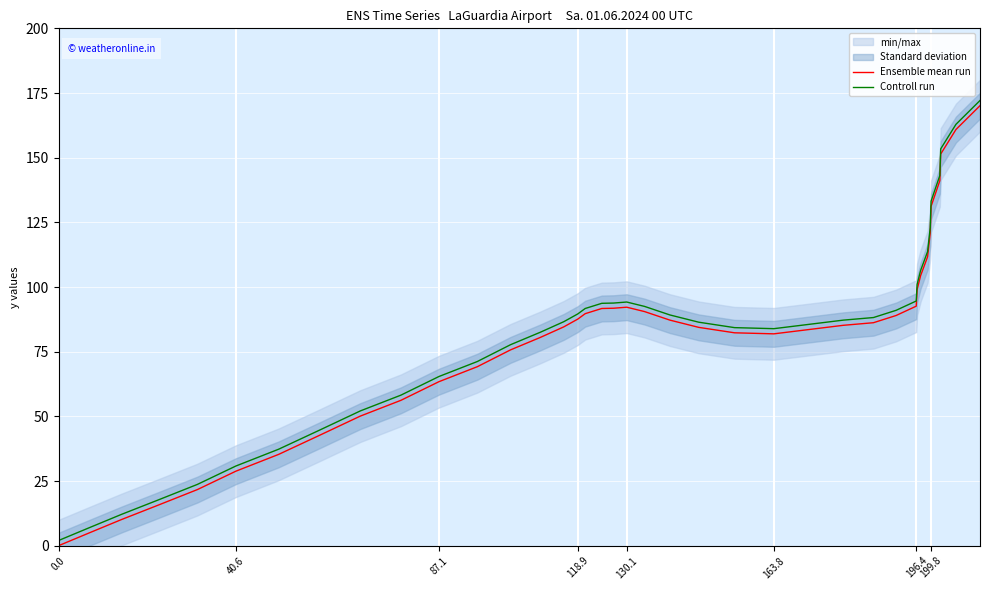

The value of Controll run at 87.1 is 65.4. True or false?

True